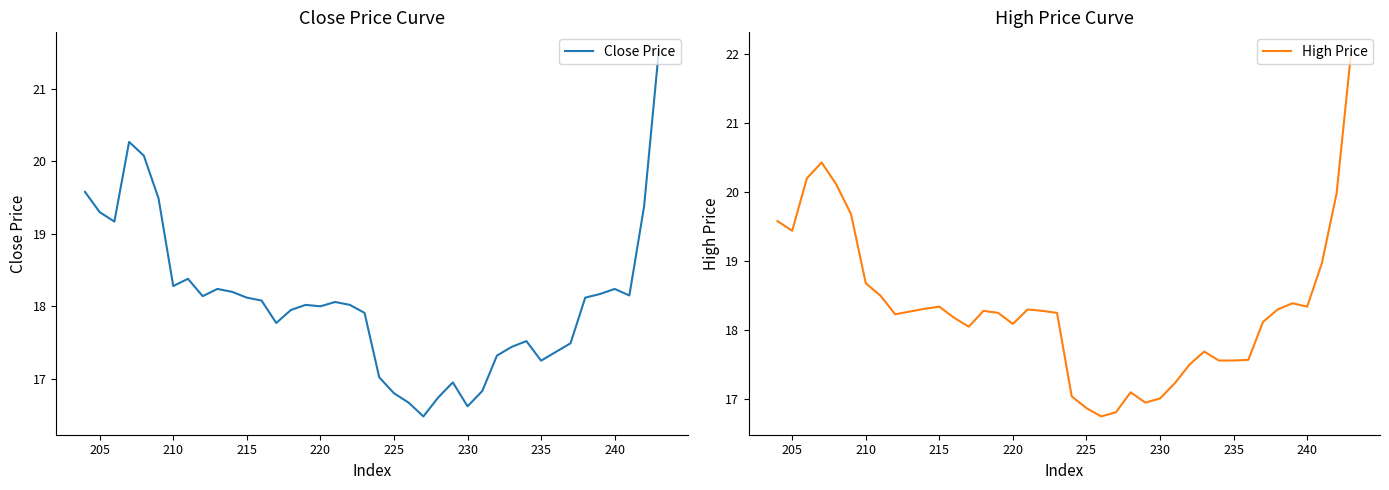

True or false: High Price and Close Price cross at least once.

False